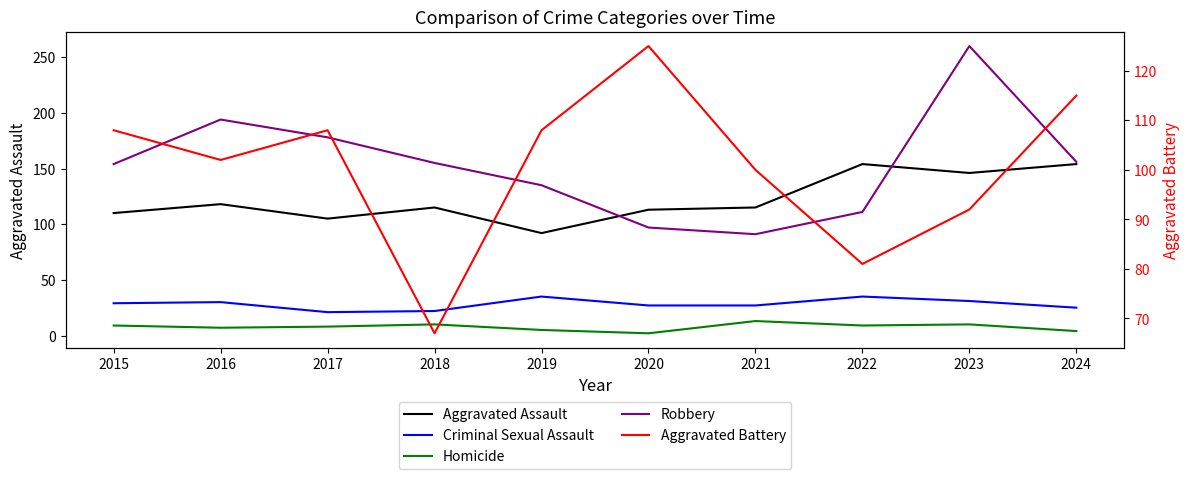

What is the value of the Aggravated Assault point at the 3rd from the left?

105